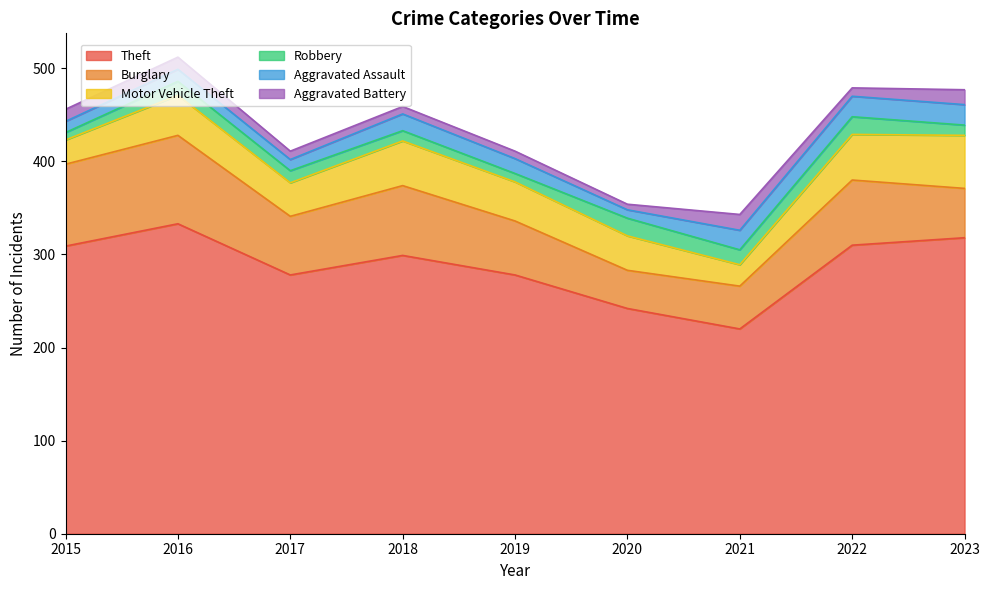

True or false: Burglary and Aggravated Battery cross at least once.

False